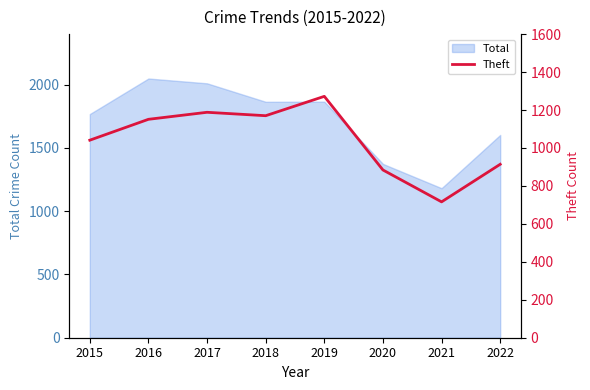

Count the number of categories in the chart.

8